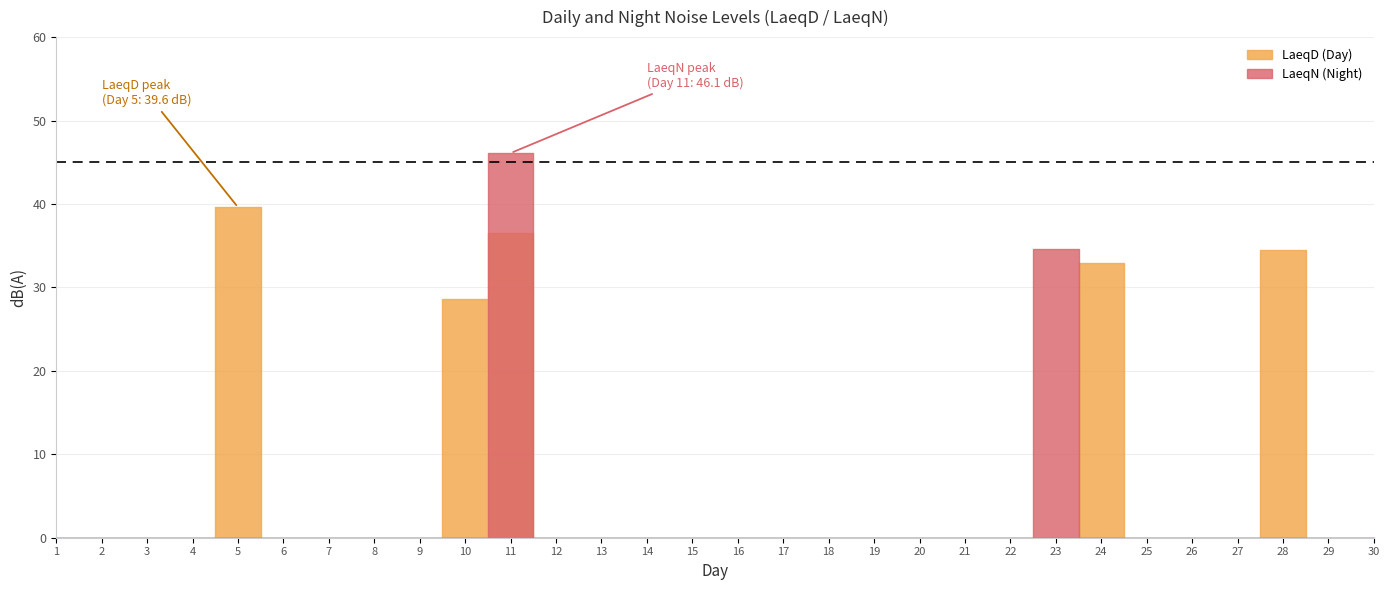

True or false: LaeqN has a value of 0.0 at 9.

True